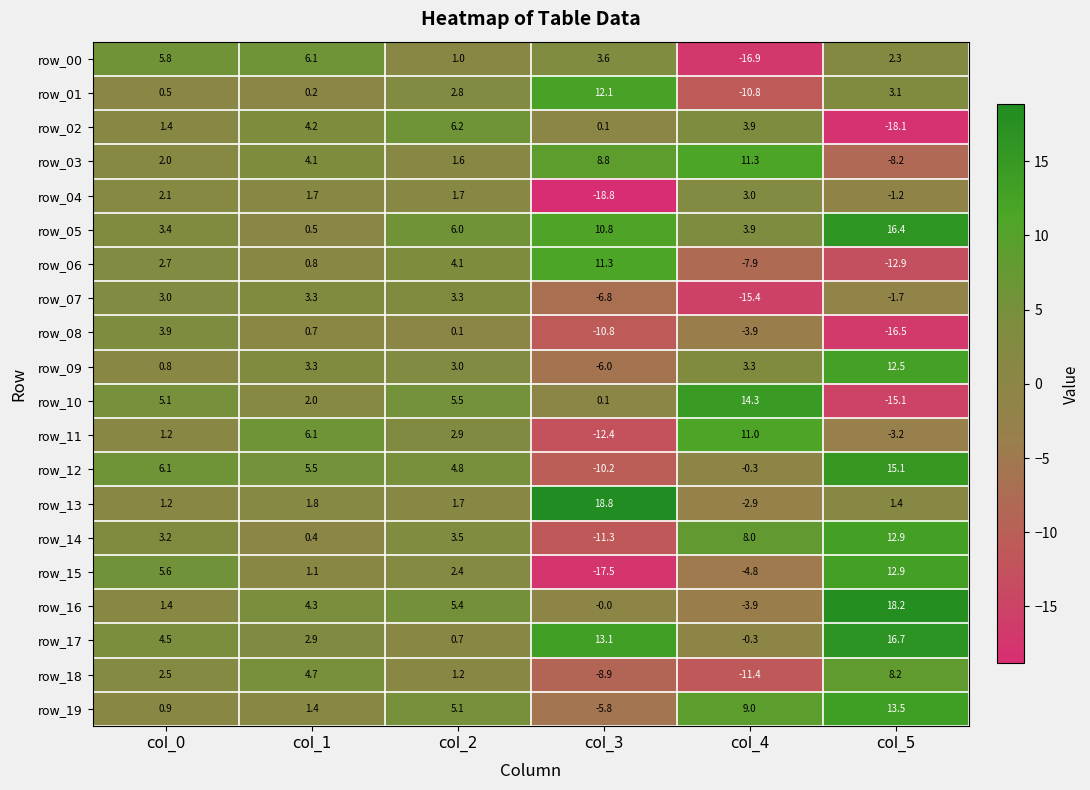

What is the difference between the row_10 values at col_3 and col_5?

15.2